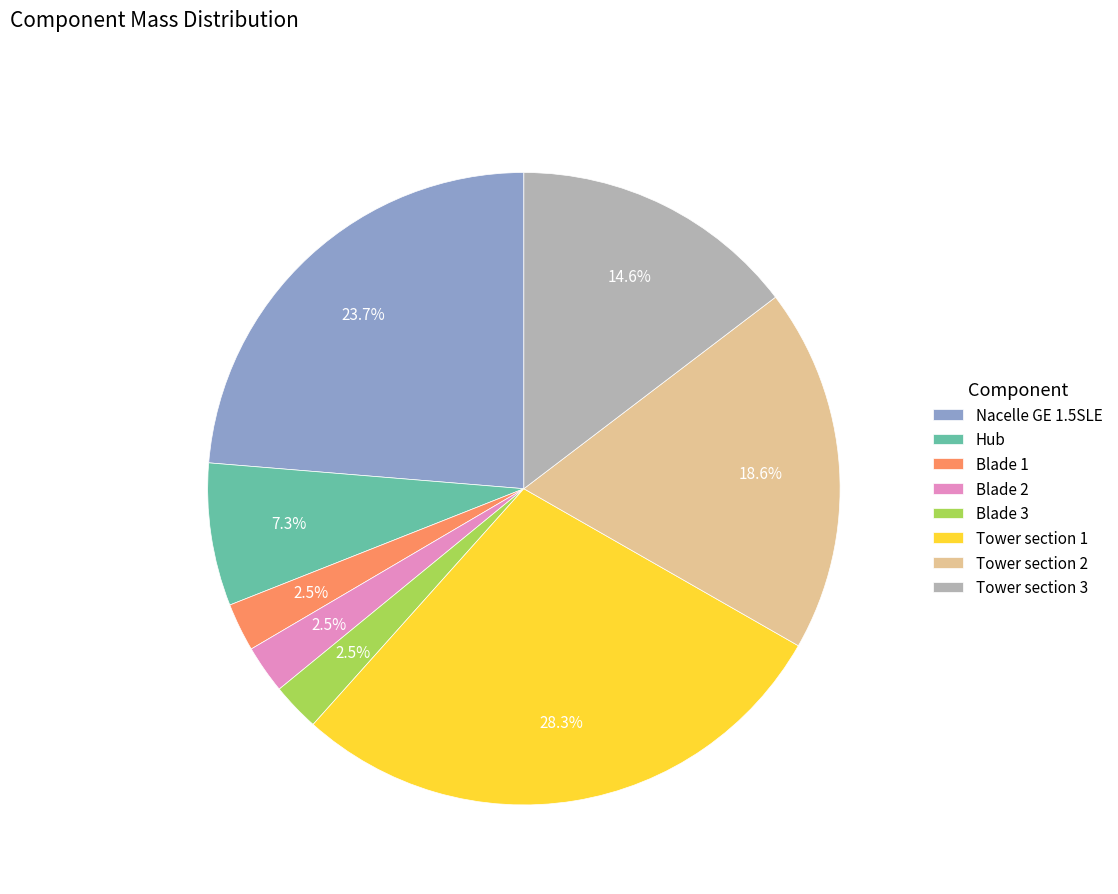

Is Blade 1 the majority of the pie?

No